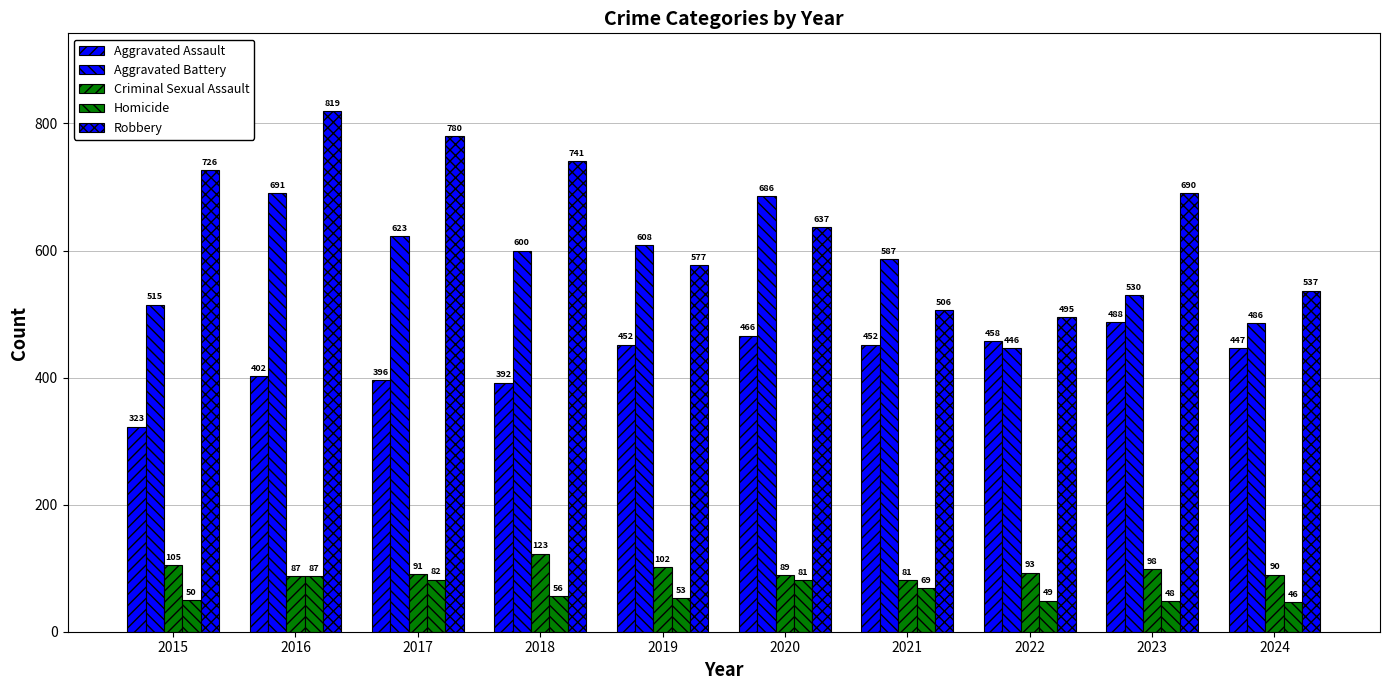

How many values in the Aggravated Assault series are below 452?

5